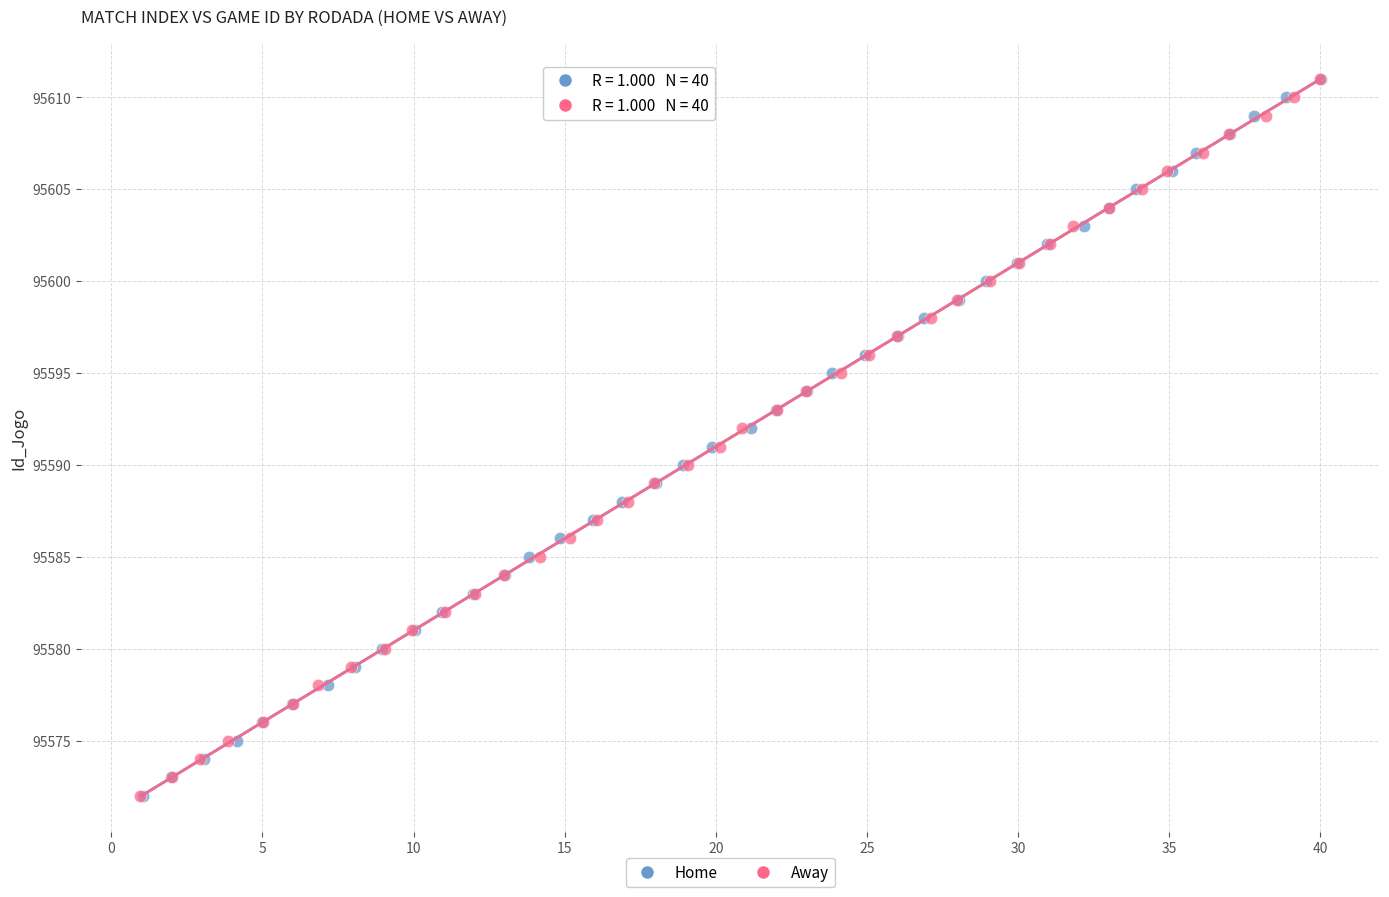

What are all the series names shown in the legend?

Home, Away